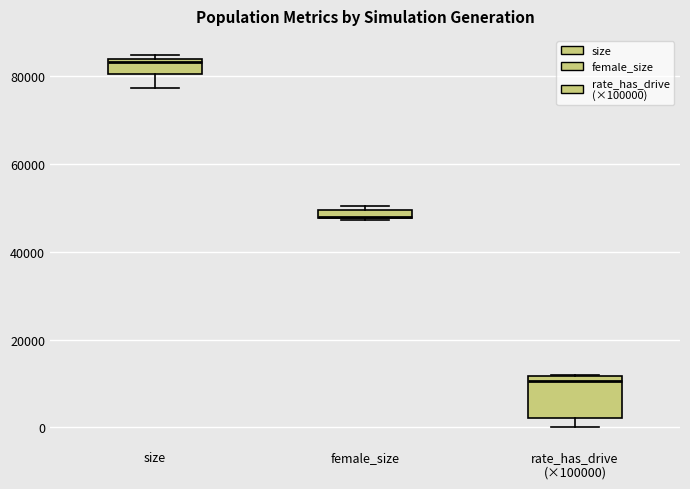

Which box has the highest median line?

size